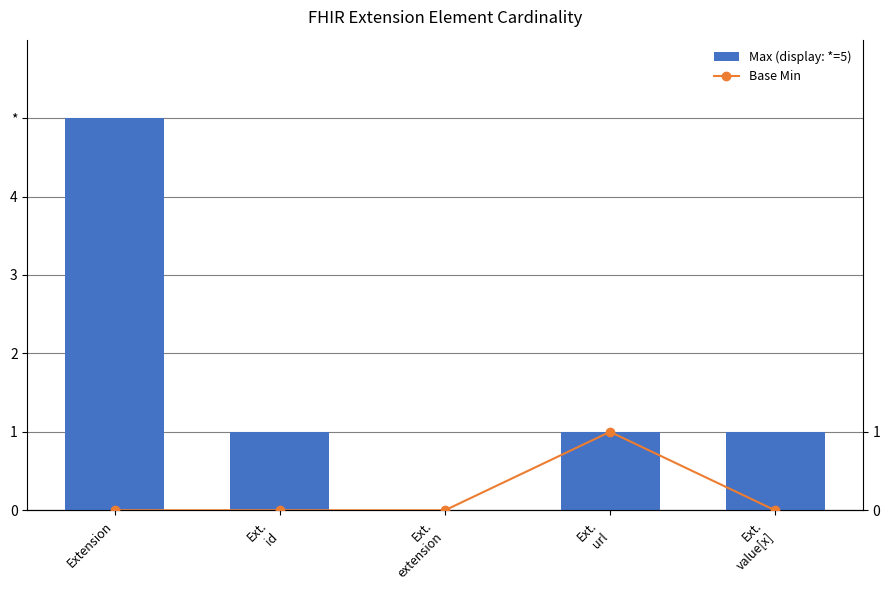

How many positive values does the Base Min series have?

1